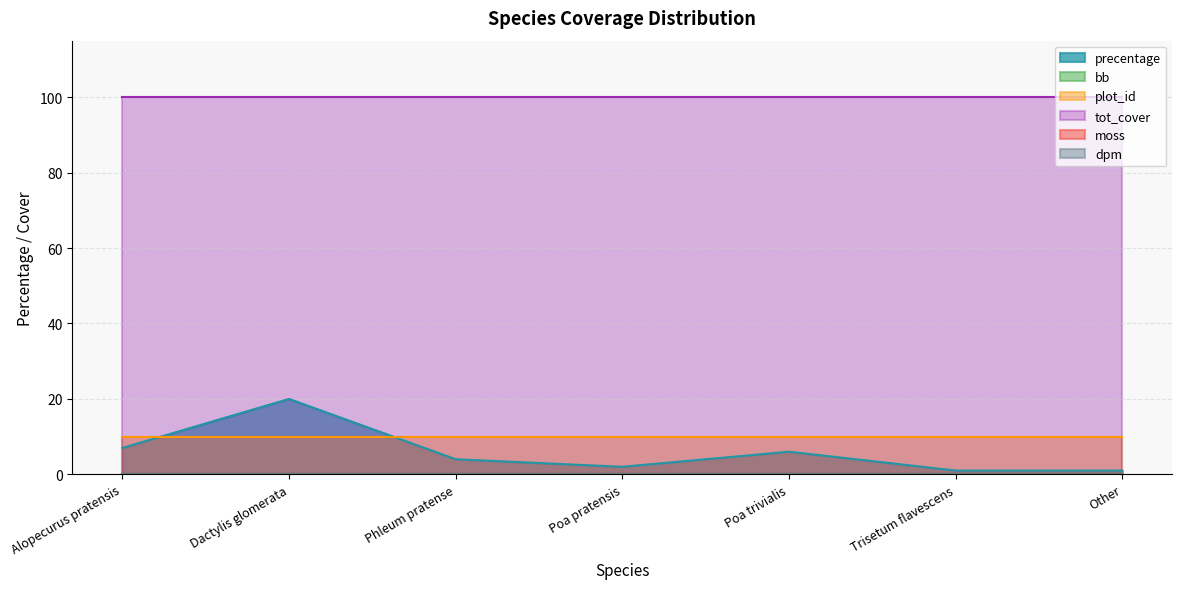

Count the number of data series in this chart.

6